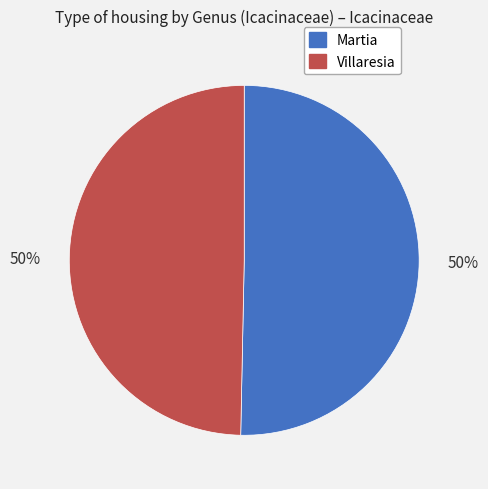

What percentage is the Villaresia slice, to the nearest percent?

50%